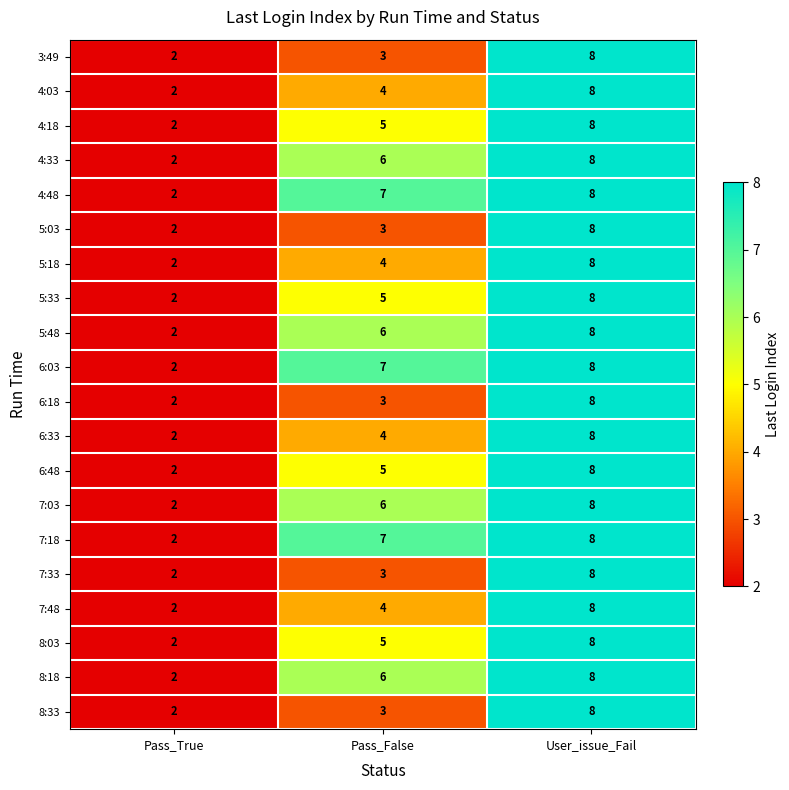

Count the number of categories in the chart.

3